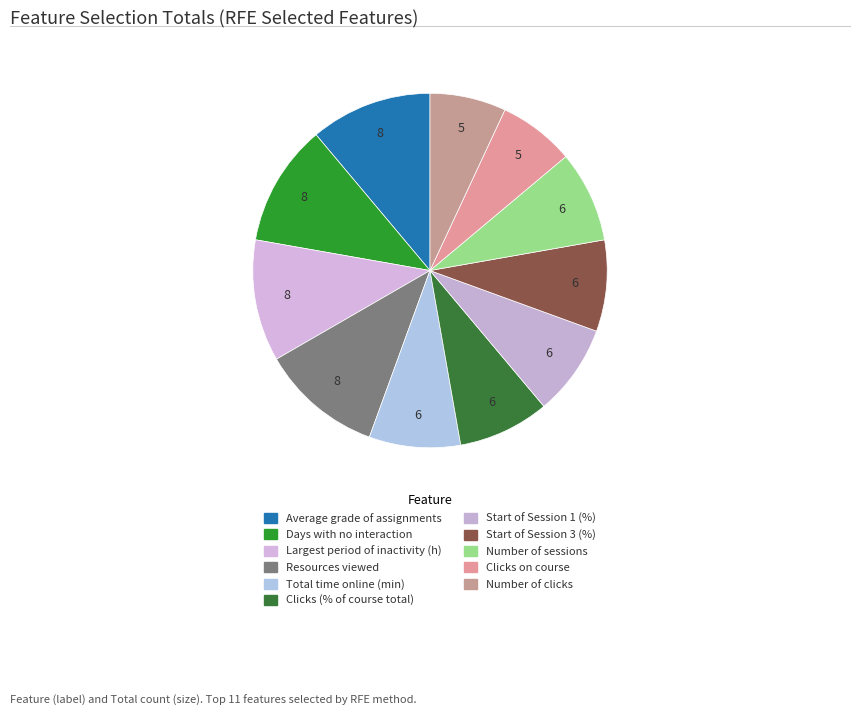

Count the number of slices in the pie.

11